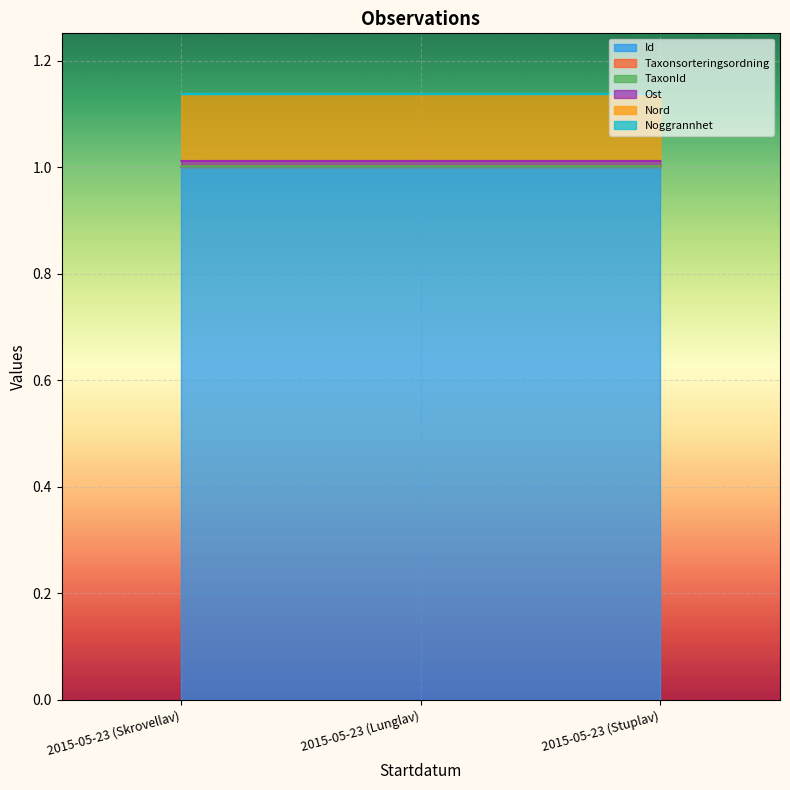

Which has a higher value, 2015-05-23 (Stuplav) or 2015-05-23 (Skrovellav)?

2015-05-23 (Skrovellav)